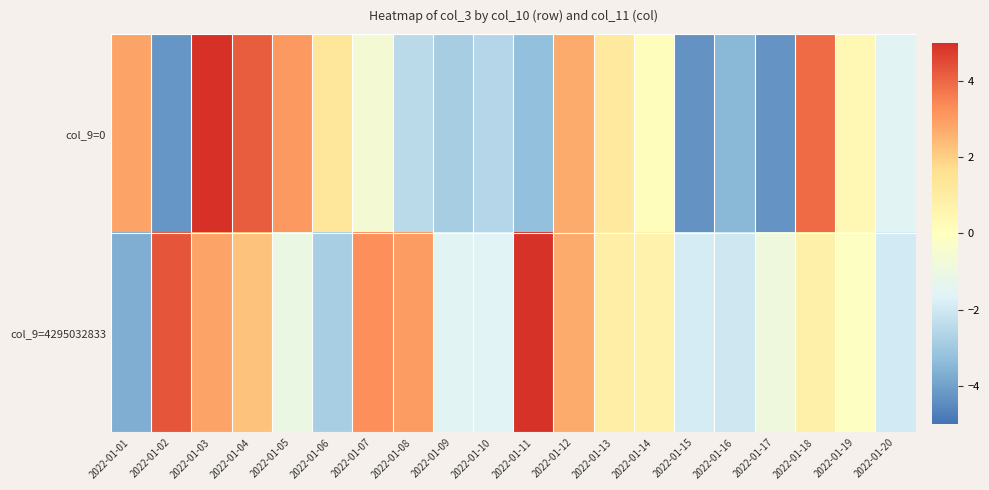

What is the greatest value displayed?

5.0